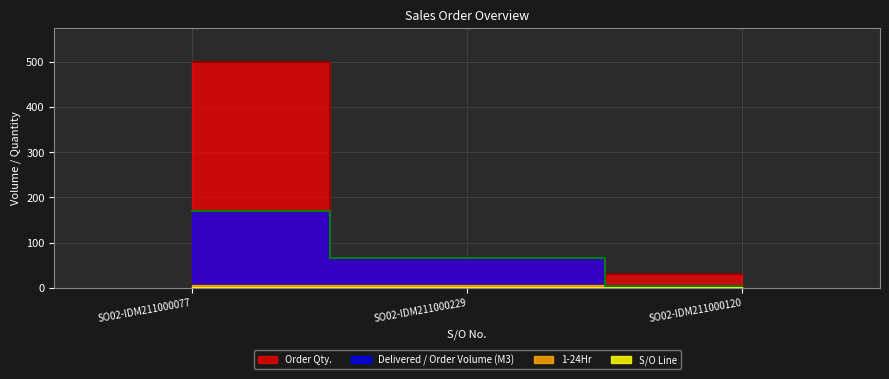

Reading left to right, what are all the values shown in this chart?

Order Qty.: 500.0	66.0	30.0
Delivered / Order Volume (M3): 169.5	66.0	5.0